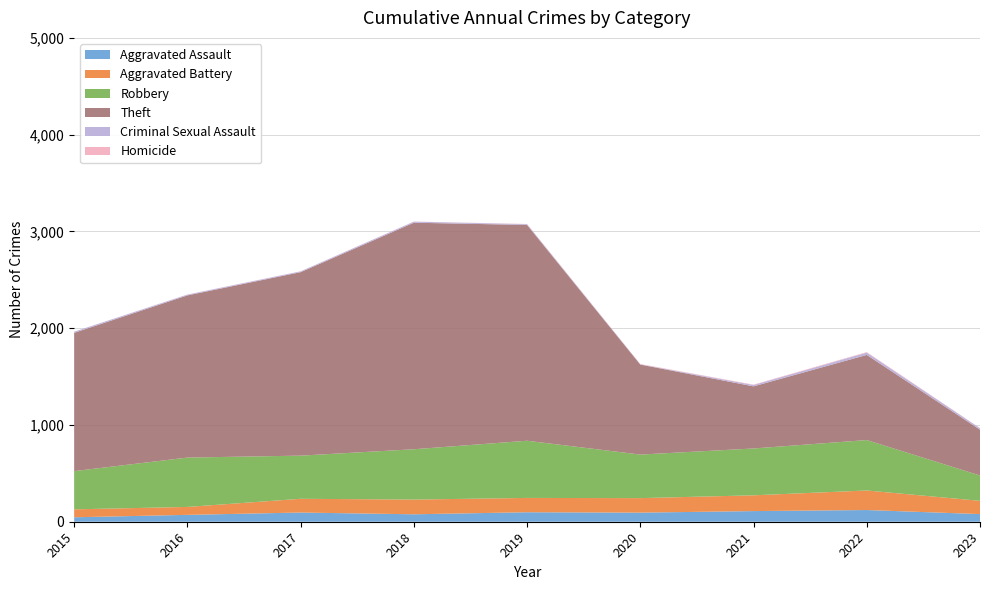

Reading left to right, what are all the values shown in this chart?

Aggravated Assault: 46	71	95	77	98	94	110	121	79
Aggravated Battery: 82	82	142	152	148	150	163	202	137
Robbery: 395	510	446	520	591	450	484	521	262
Theft: 1429	1676	1896	2341	2230	930	642	880	473
Criminal Sexual Assault: 12	8	8	11	8	3	14	24	15
Homicide: 0	1	1	1	2	3	4	5	2